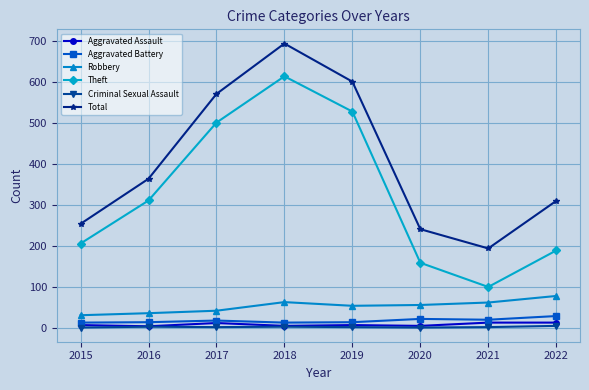

At which category does the chart reach its peak across all series?

2018